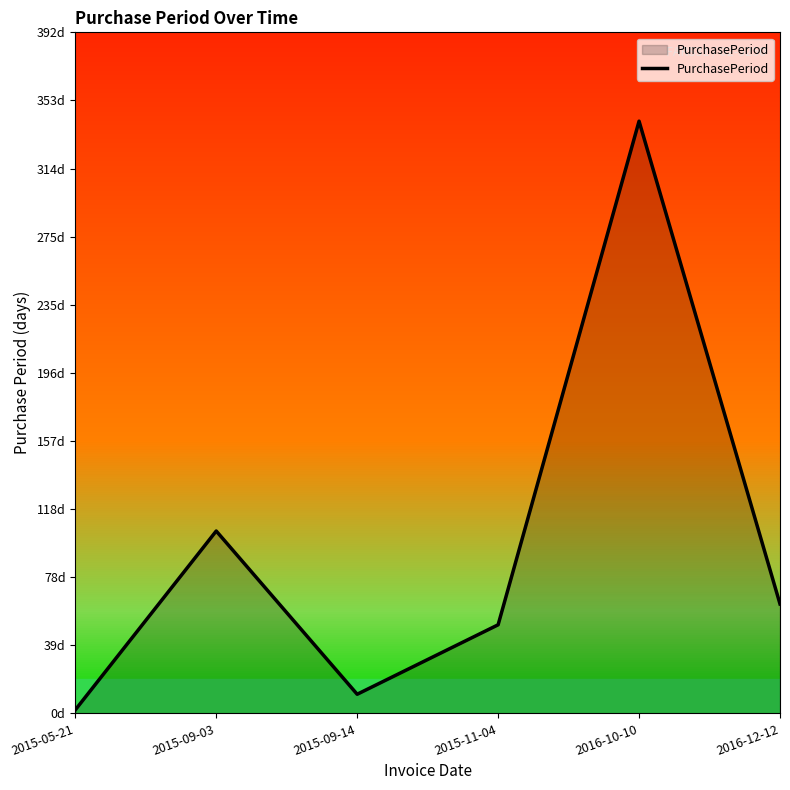

How many points are higher than both their immediate neighbors (excluding endpoints)?

2